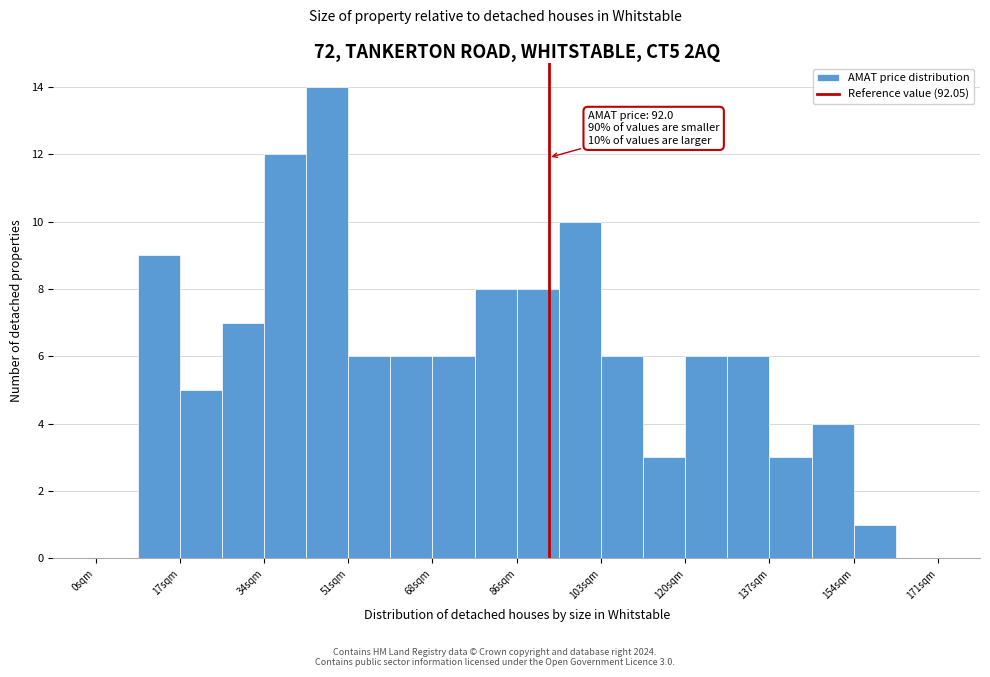

Over which range of the x-axis is the bar tallest?

42 to 52